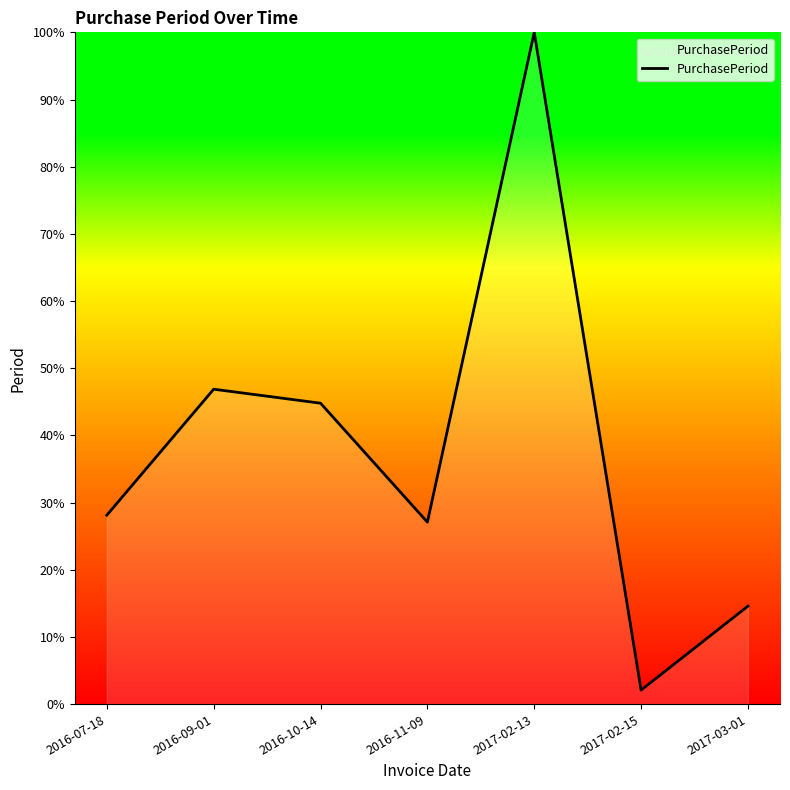

How many values exceed 28?

4